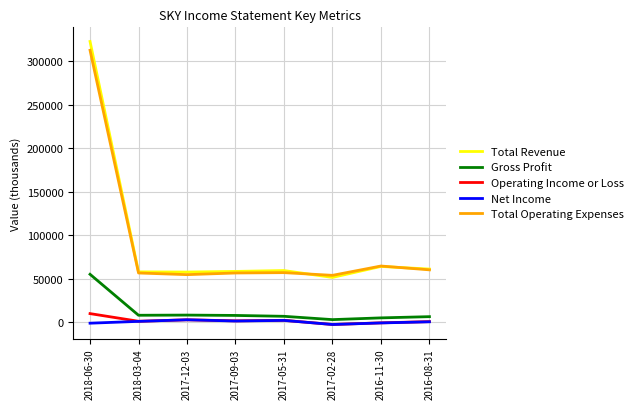

Which series has the largest range (max minus min)?

Total Revenue